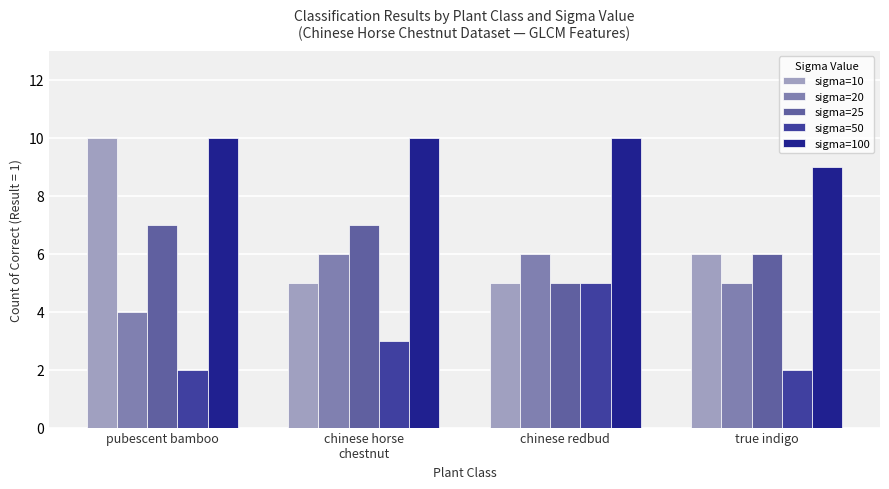

Reading left to right, list all the values displayed in this chart.

sigma=10: 10	5	5	6
sigma=20: 4	6	6	5
sigma=25: 7	7	5	6
sigma=50: 2	3	5	2
sigma=100: 10	10	10	9